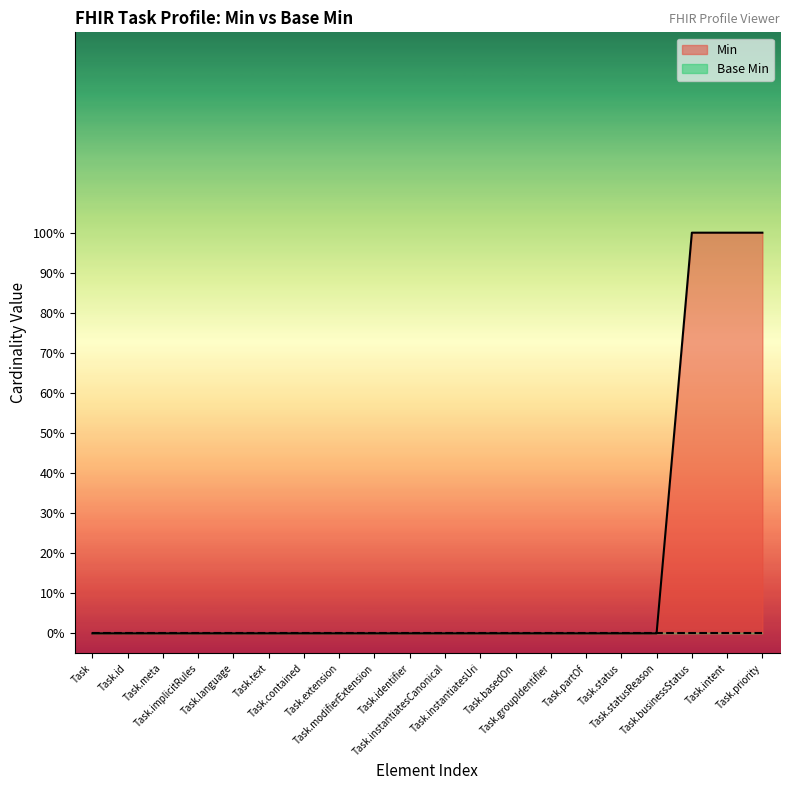

What is the label of the 1st point from the right?

Task.priority